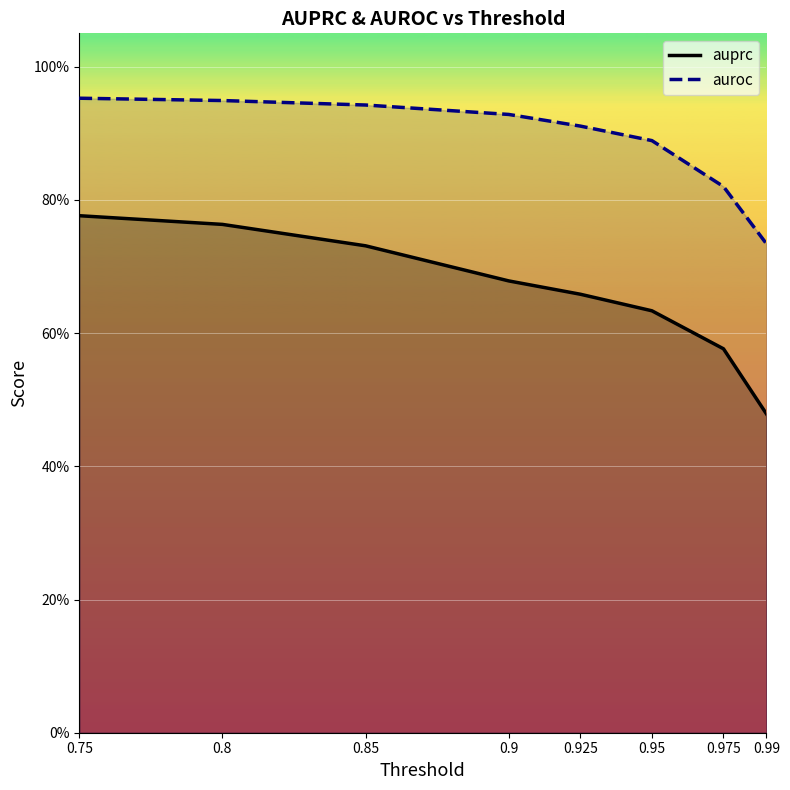

What is the total value across all series at 0.75?

1.7